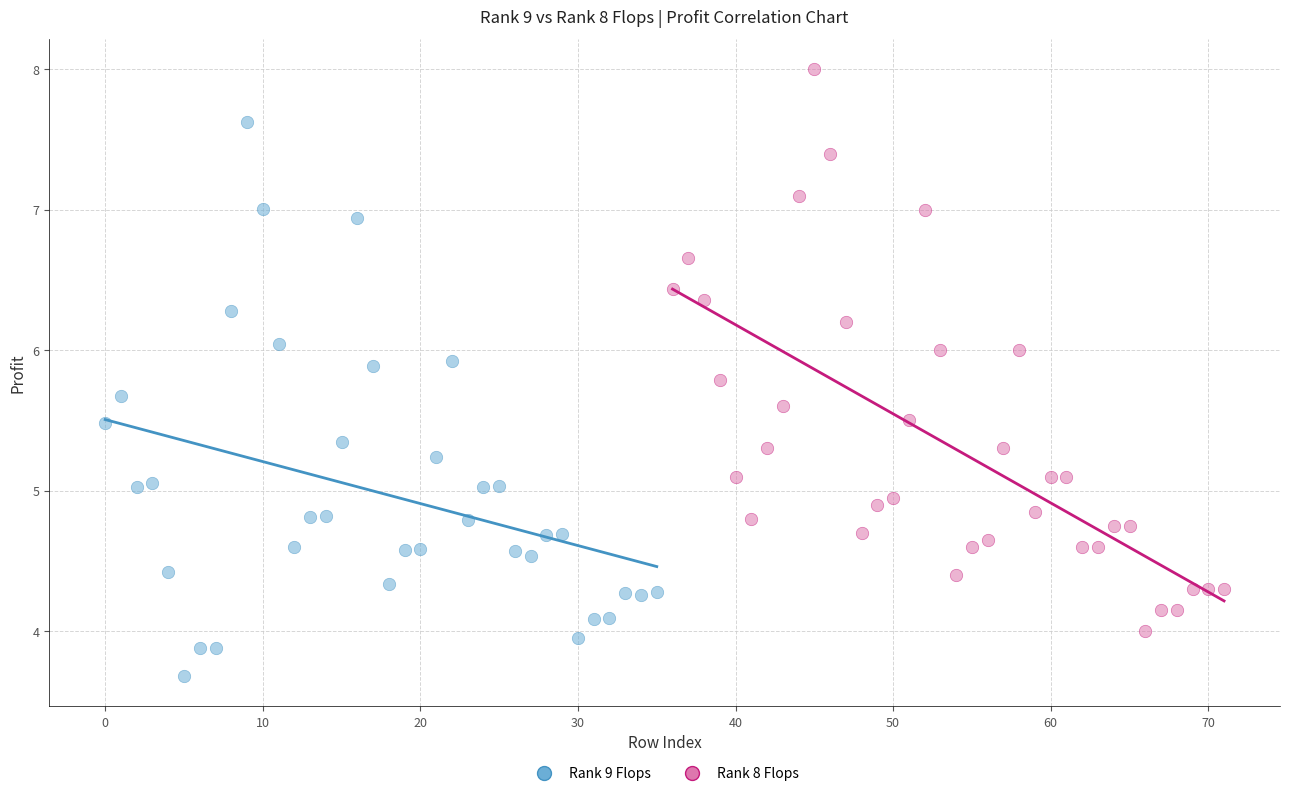

Which series contains the lowest Y value?

Rank 9 Flops